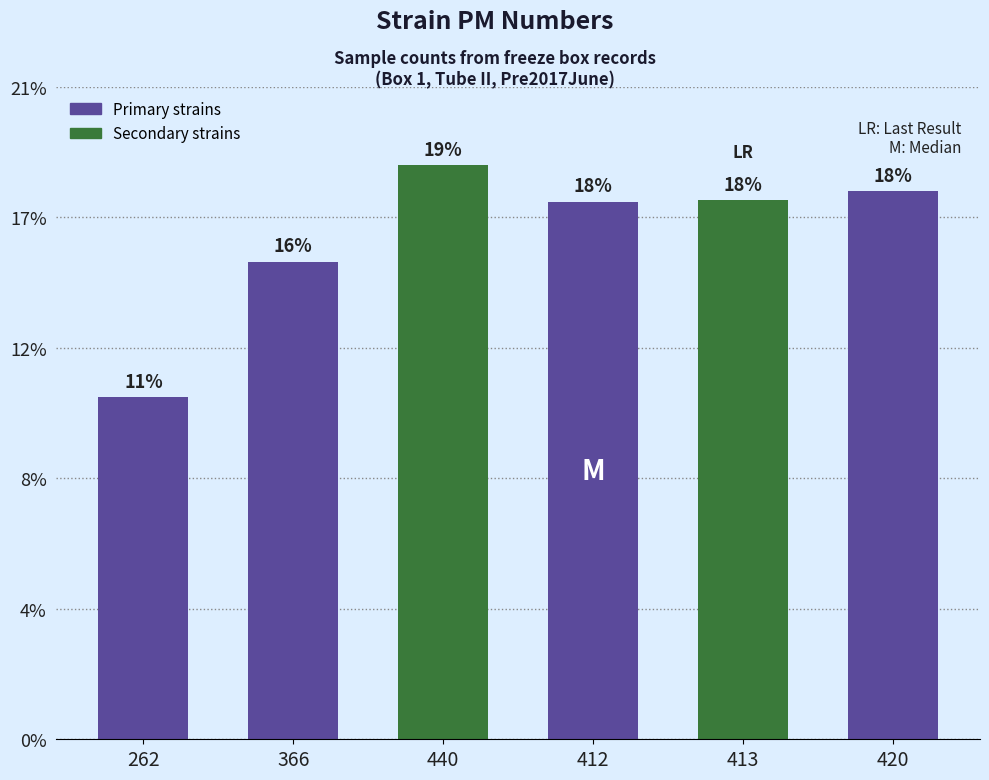

The chart shows a value of 559 at 412. True or false?

False